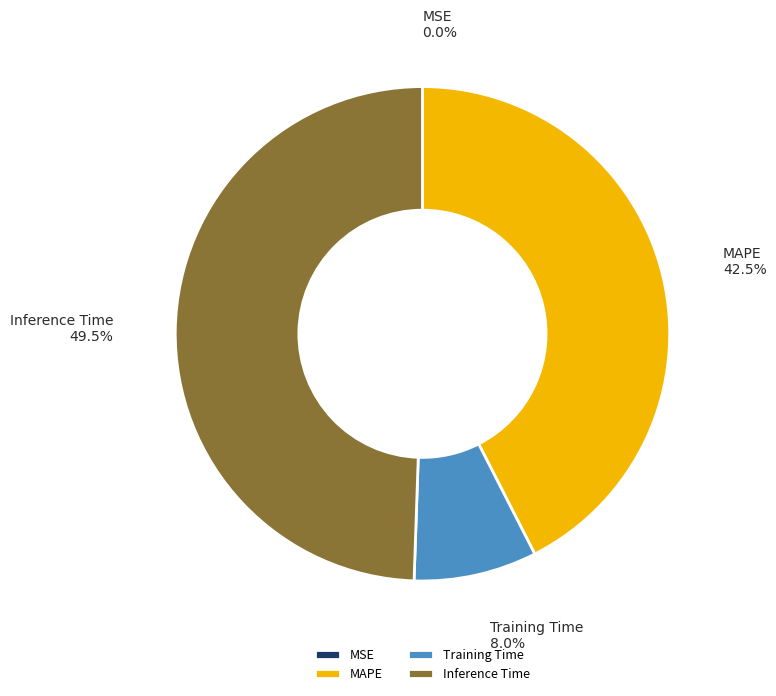

Is there a majority slice in this chart?

No